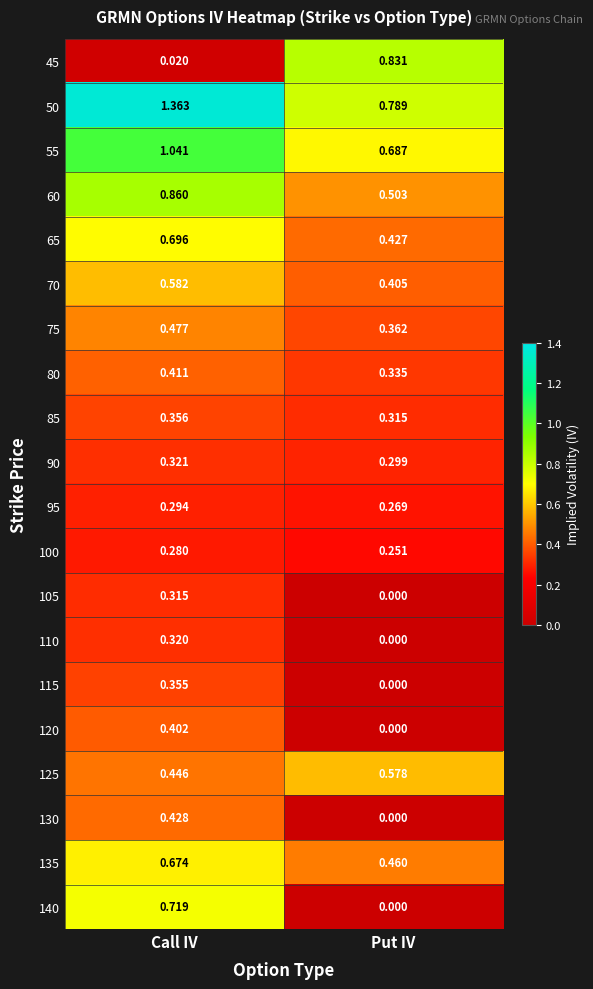

Is the value of 120 at Put IV greater than the value of 60 at Call IV?

No